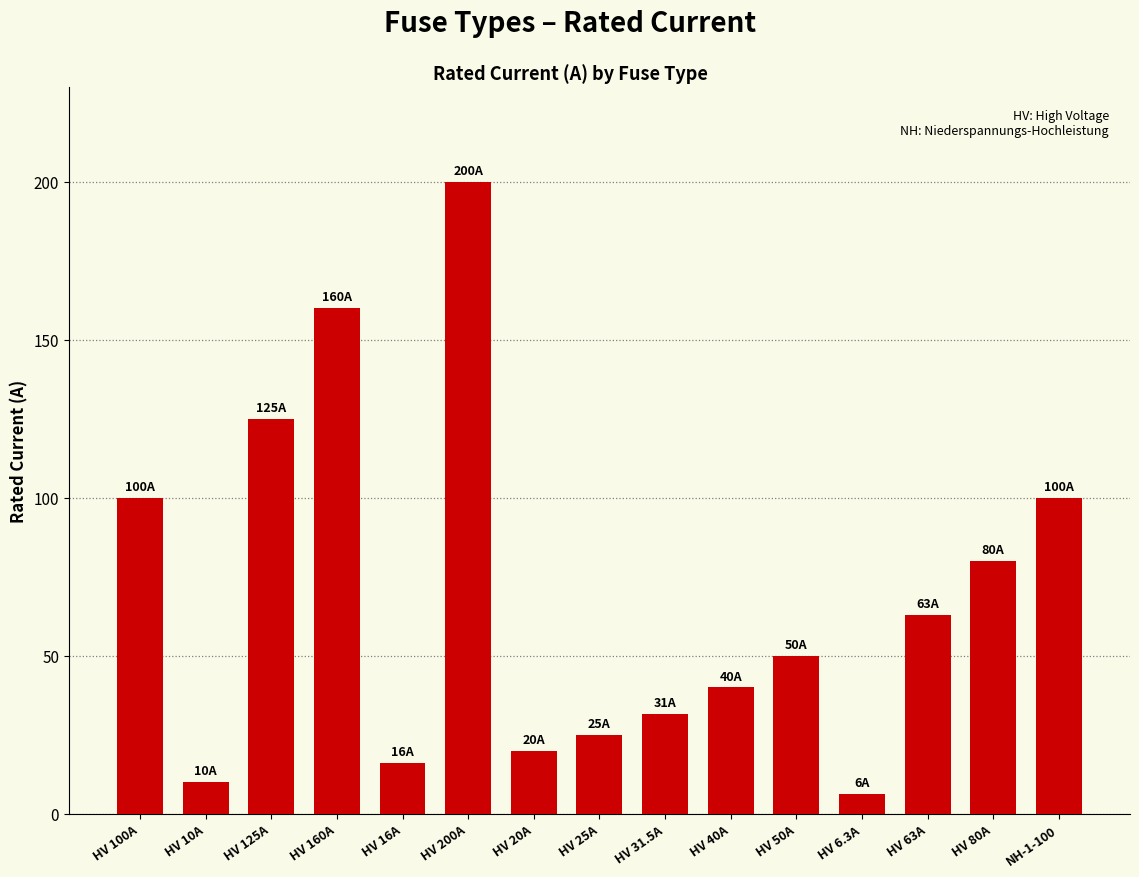

Are the bars grouped side by side (vs. stacked)?

No